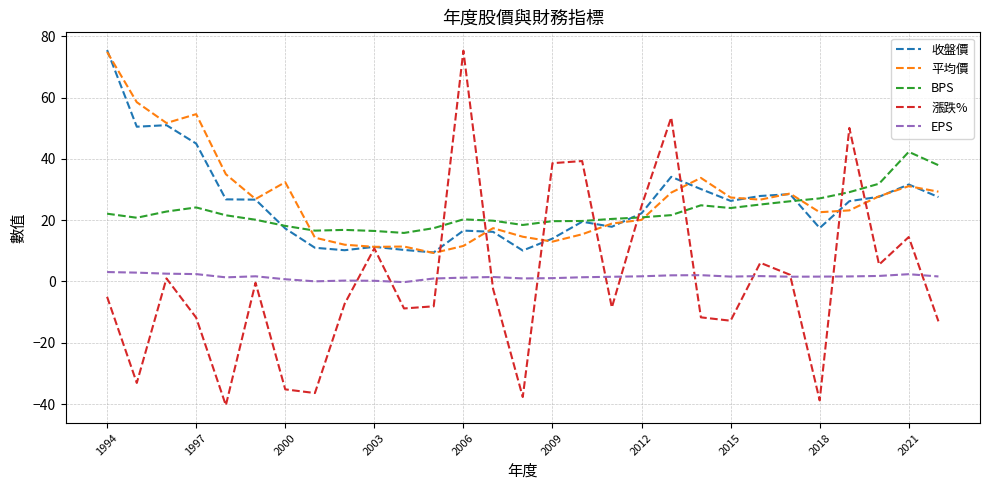

Which series has the widest spread of values?

漲跌%